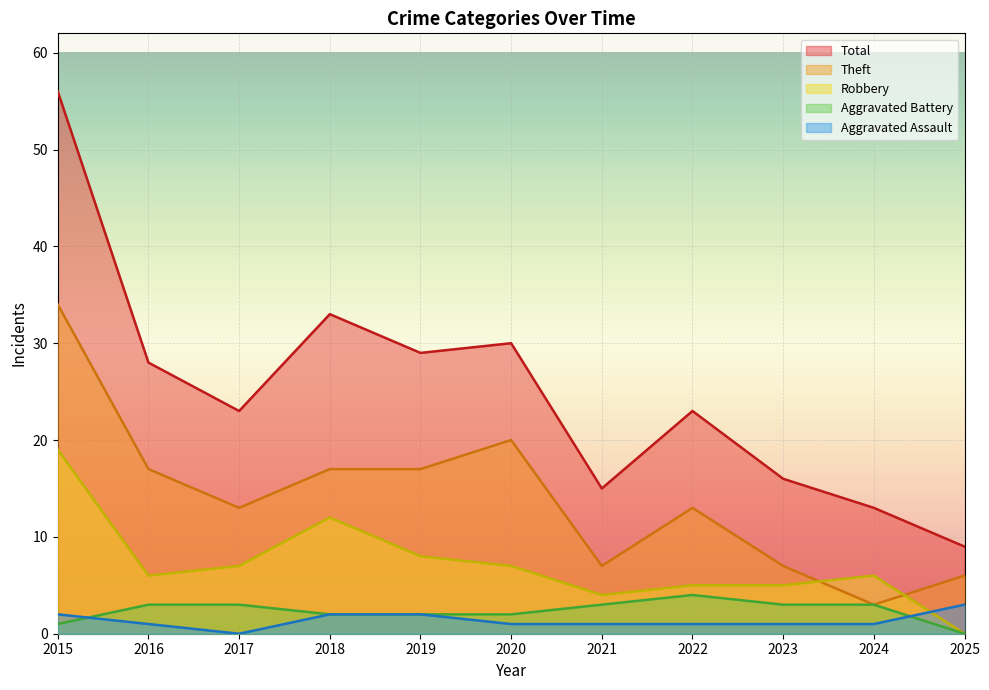

True or false: Theft and Aggravated Battery cross at least once.

False